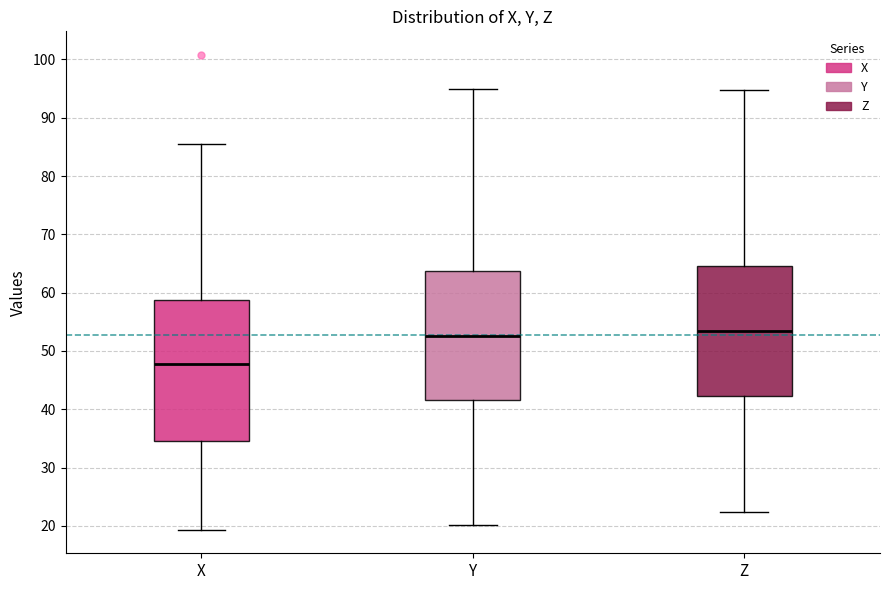

Reading left to right, read every box against the y-axis: the position of its median line, the range the box covers, and the ends of its whiskers. The values are not printed on the chart, so give them approximately, as read against the axis.

X: median 48, box 35 to 59, whiskers 19 to 85
Y: median 53, box 42 to 64, whiskers 20 to 95
Z: median 53, box 42 to 65, whiskers 22 to 95